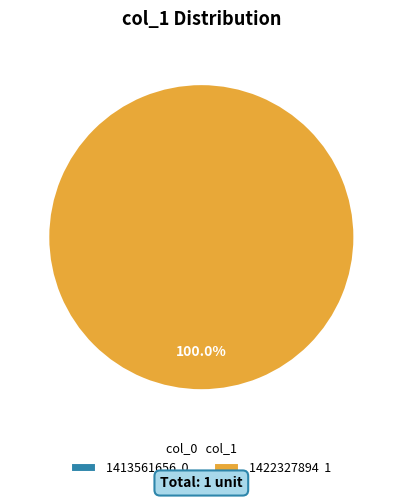

What is the total percentage of 1422327894 and 1413561656?

100.0%